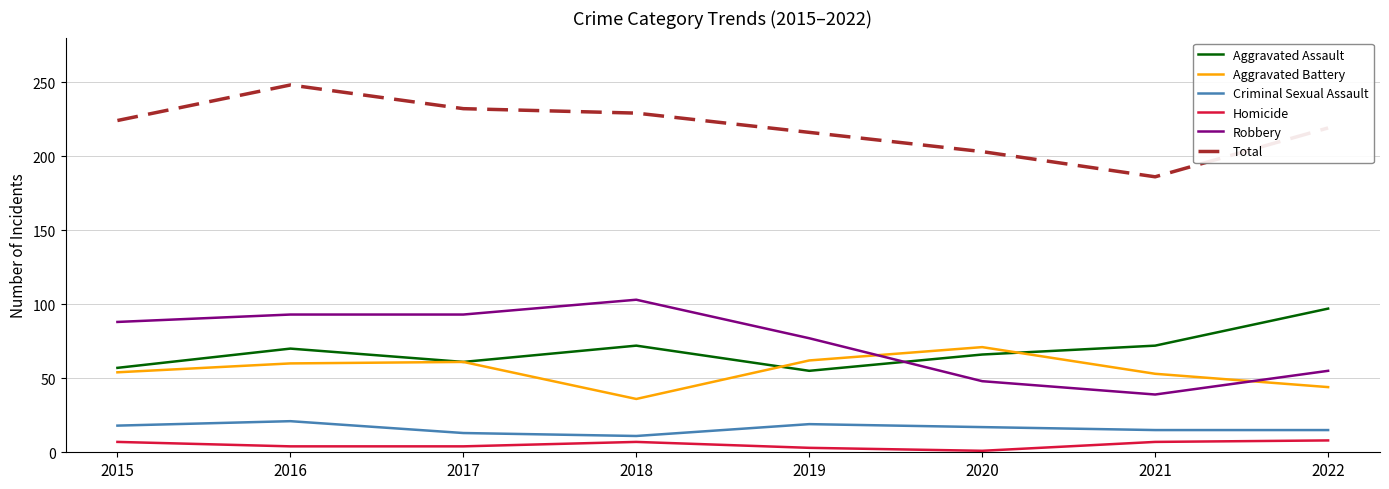

List the series in order of their peak value, lowest first.

Homicide, Criminal Sexual Assault, Aggravated Battery, Aggravated Assault, Robbery, Total